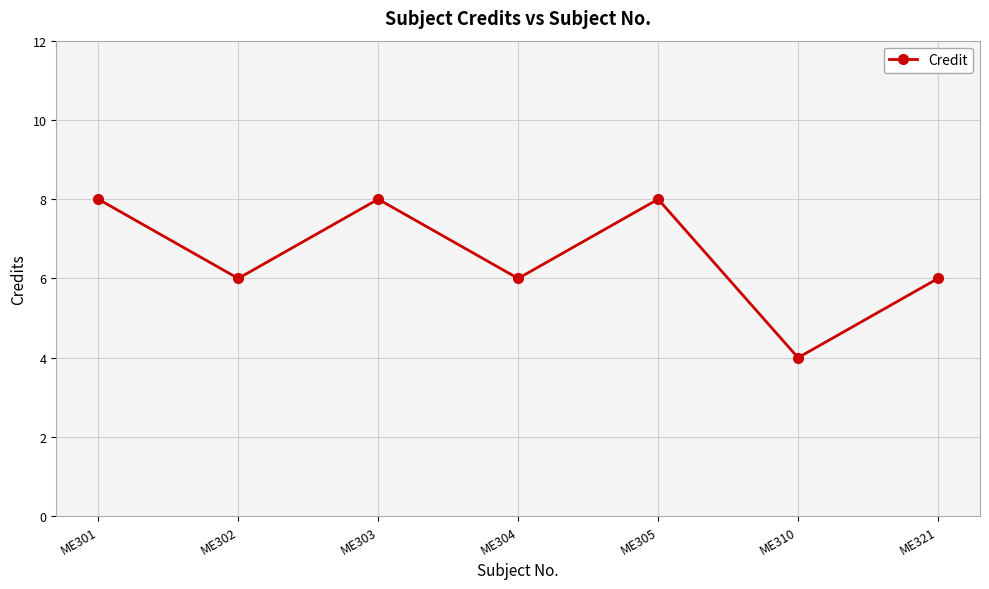

What is the value of the 2nd point from the left?

6